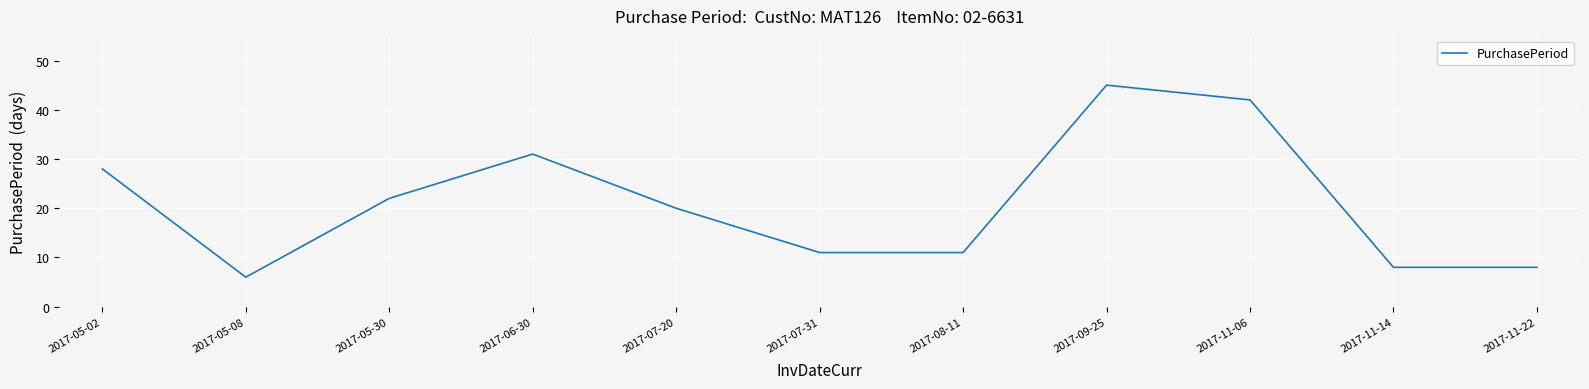

What position from the left is 2017-09-25?

8